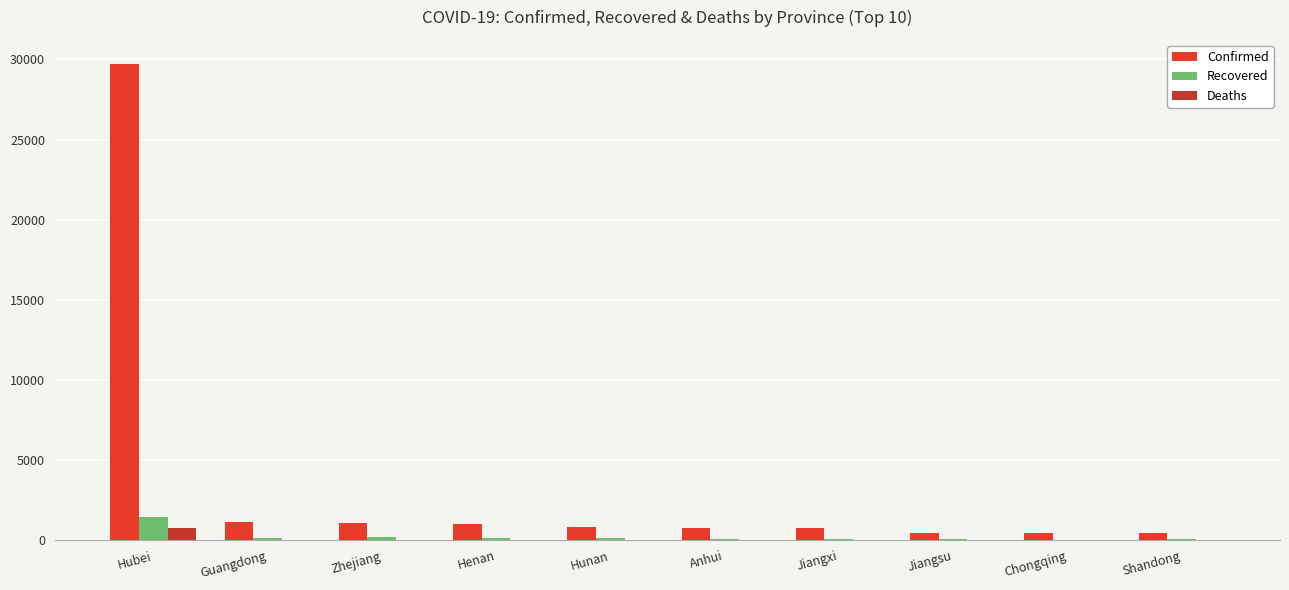

Which series changed the most between Hubei and Zhejiang?

Confirmed